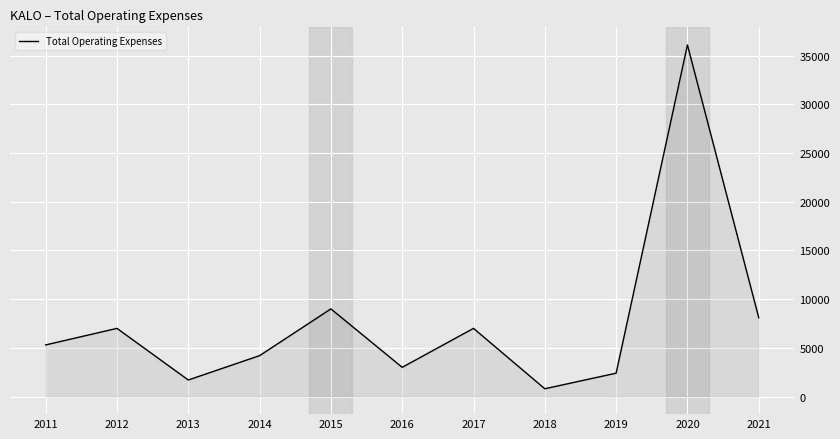

How many values are below 5300?

5